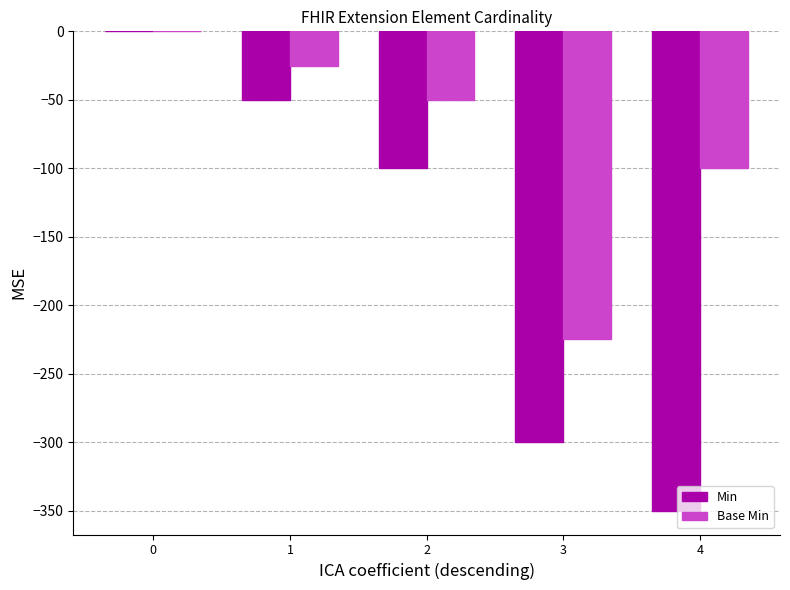

Which series has the largest total across all categories?

Base Min